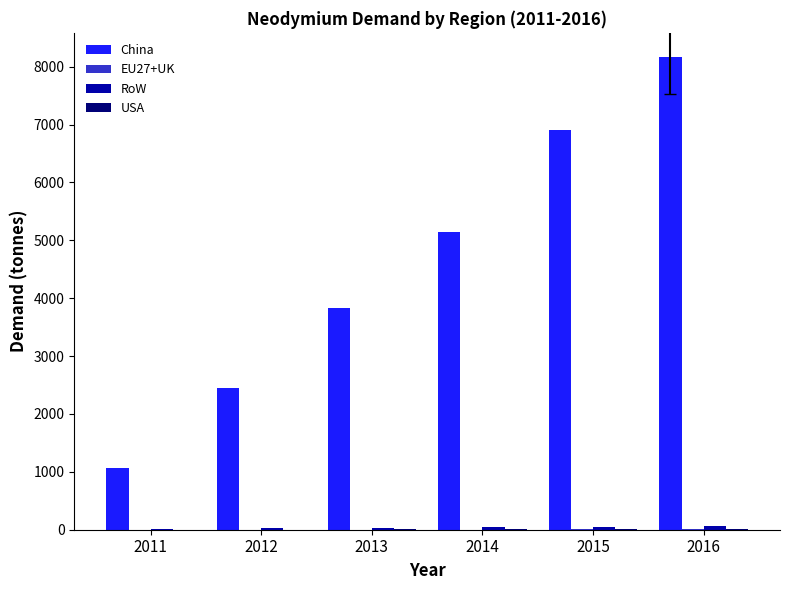

Which series has the largest total across all categories?

China